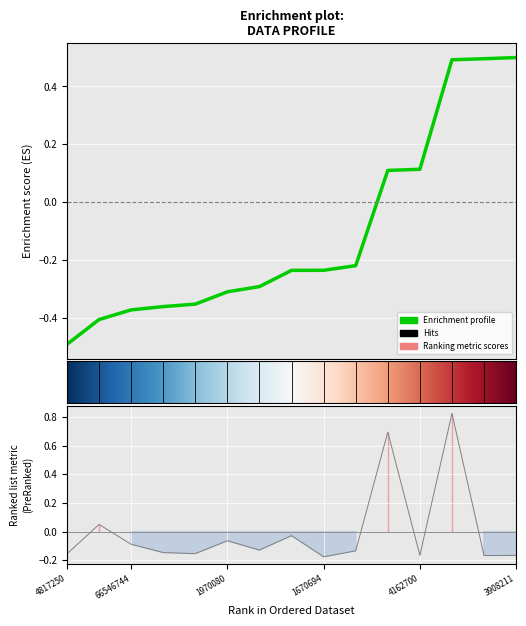

Between 179940656 and 57642816, which is larger?

179940656